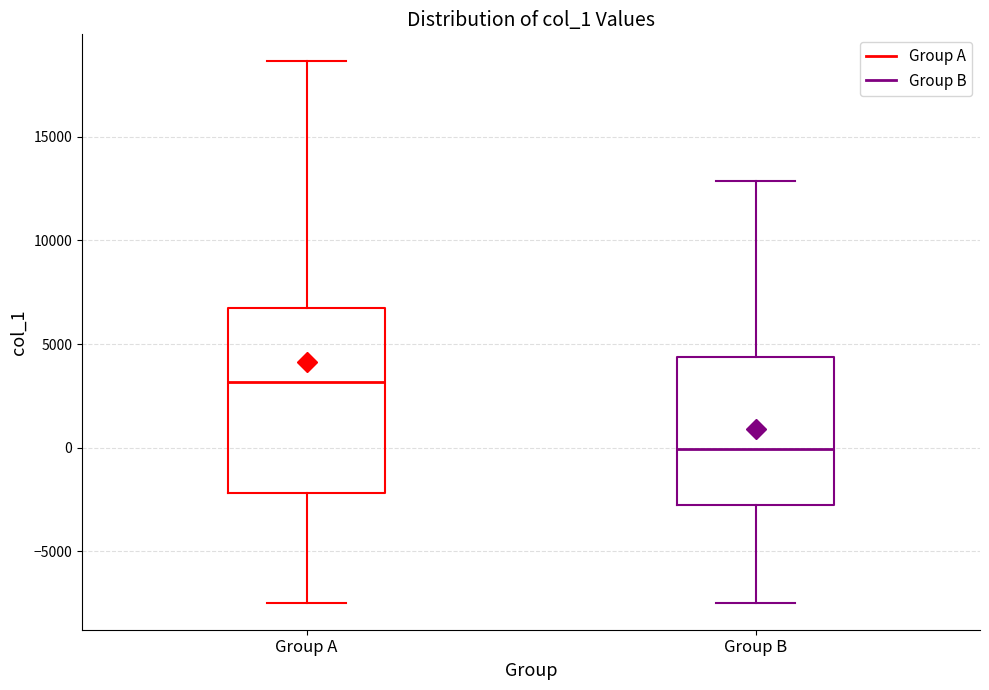

Reading left to right, transcribe this box plot: for each box, give where its median line is, the range the box spans, and where its two whiskers end, as read against the y-axis. The values are not printed on the chart, so give them approximately, as read against the axis.

Group A: median 3000, box -2000 to 6500, whiskers -7500 to 18500
Group B: median 0, box -3000 to 4500, whiskers -7500 to 13000